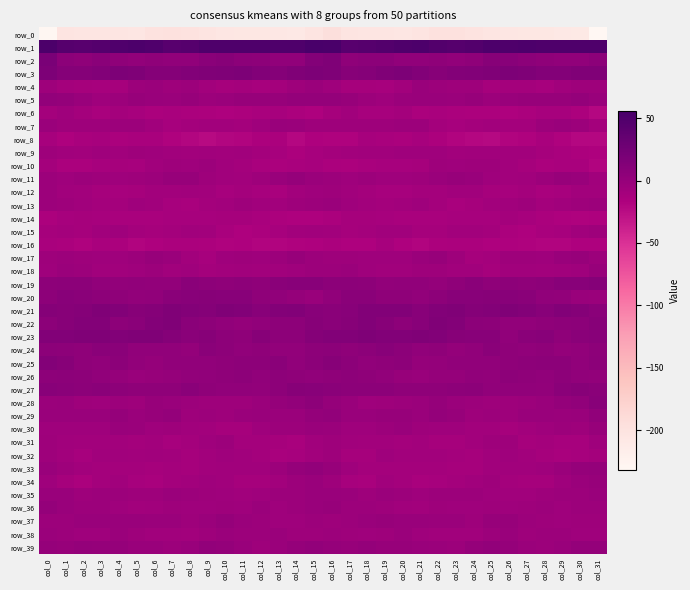

Between col_3 and col_11, which series saw the biggest shift?

row_22